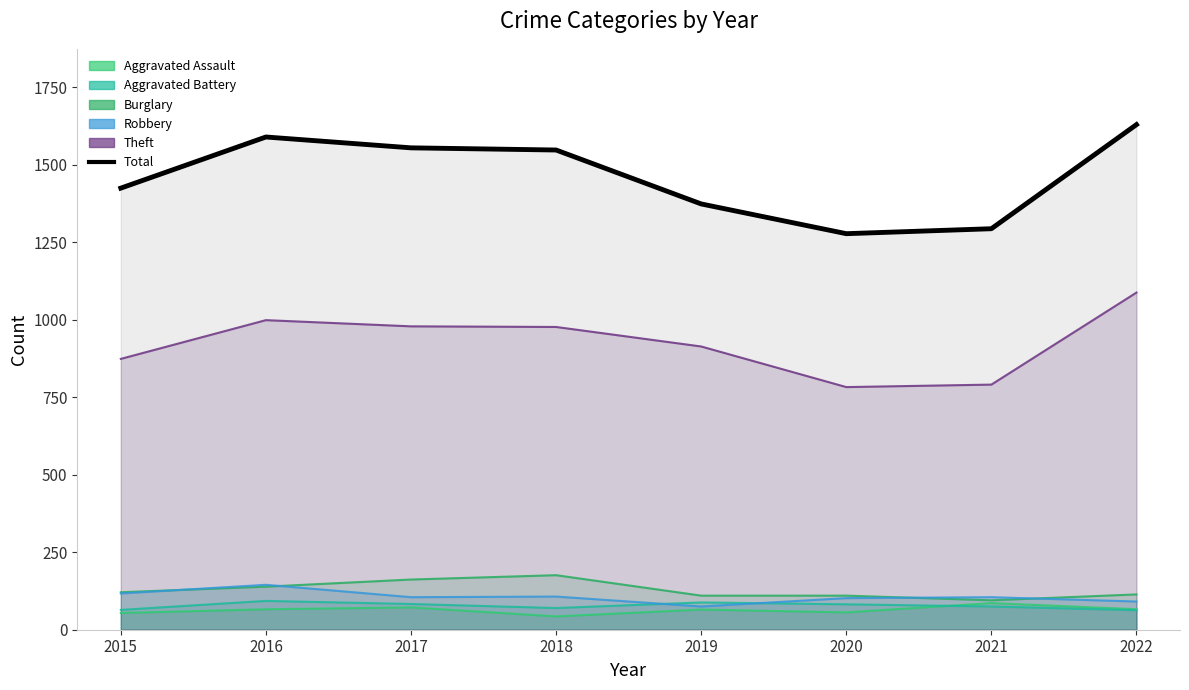

Where does the data first go above 1548?

2016